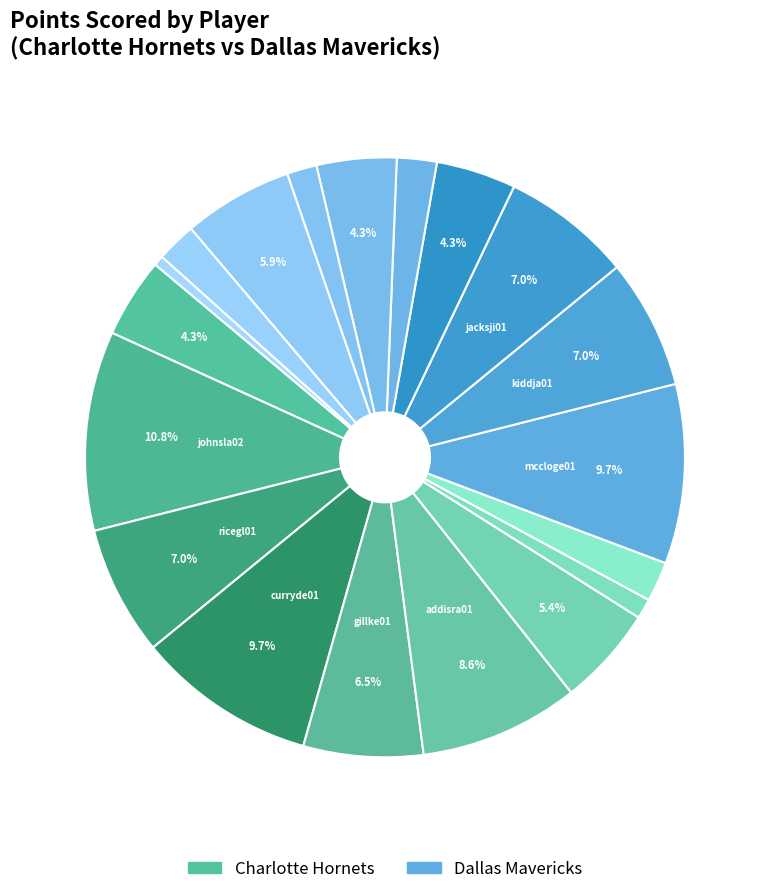

How many segments does this pie chart have?

19